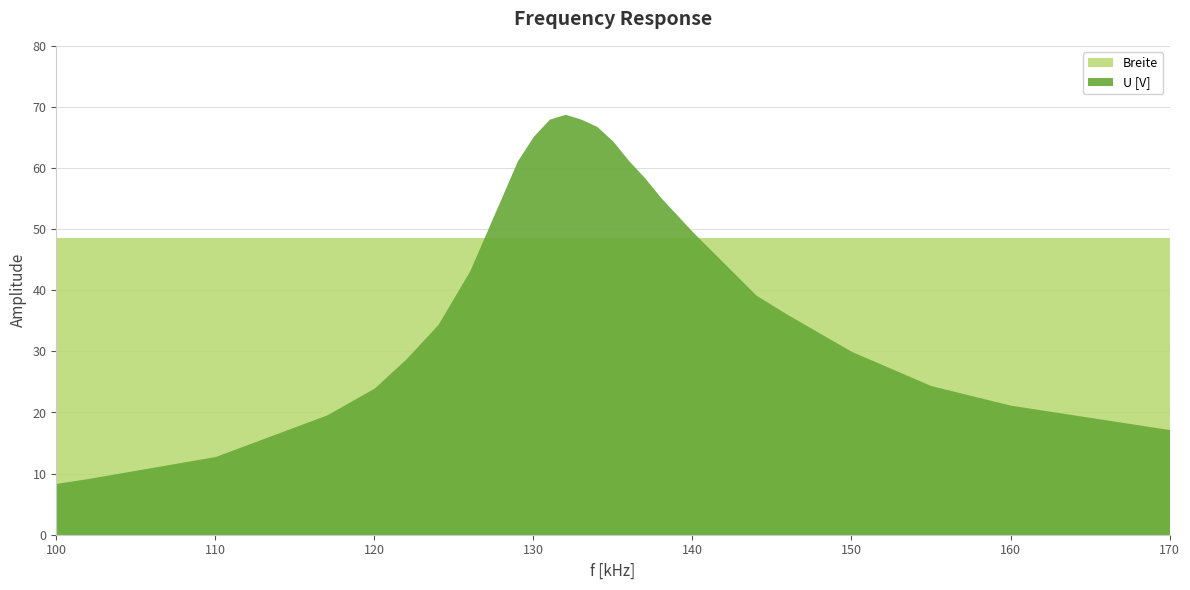

How many intersections are there between Breite and U [V]?

2